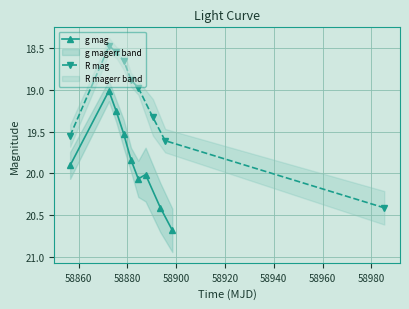

What is the minimum value for g mag?

19.0